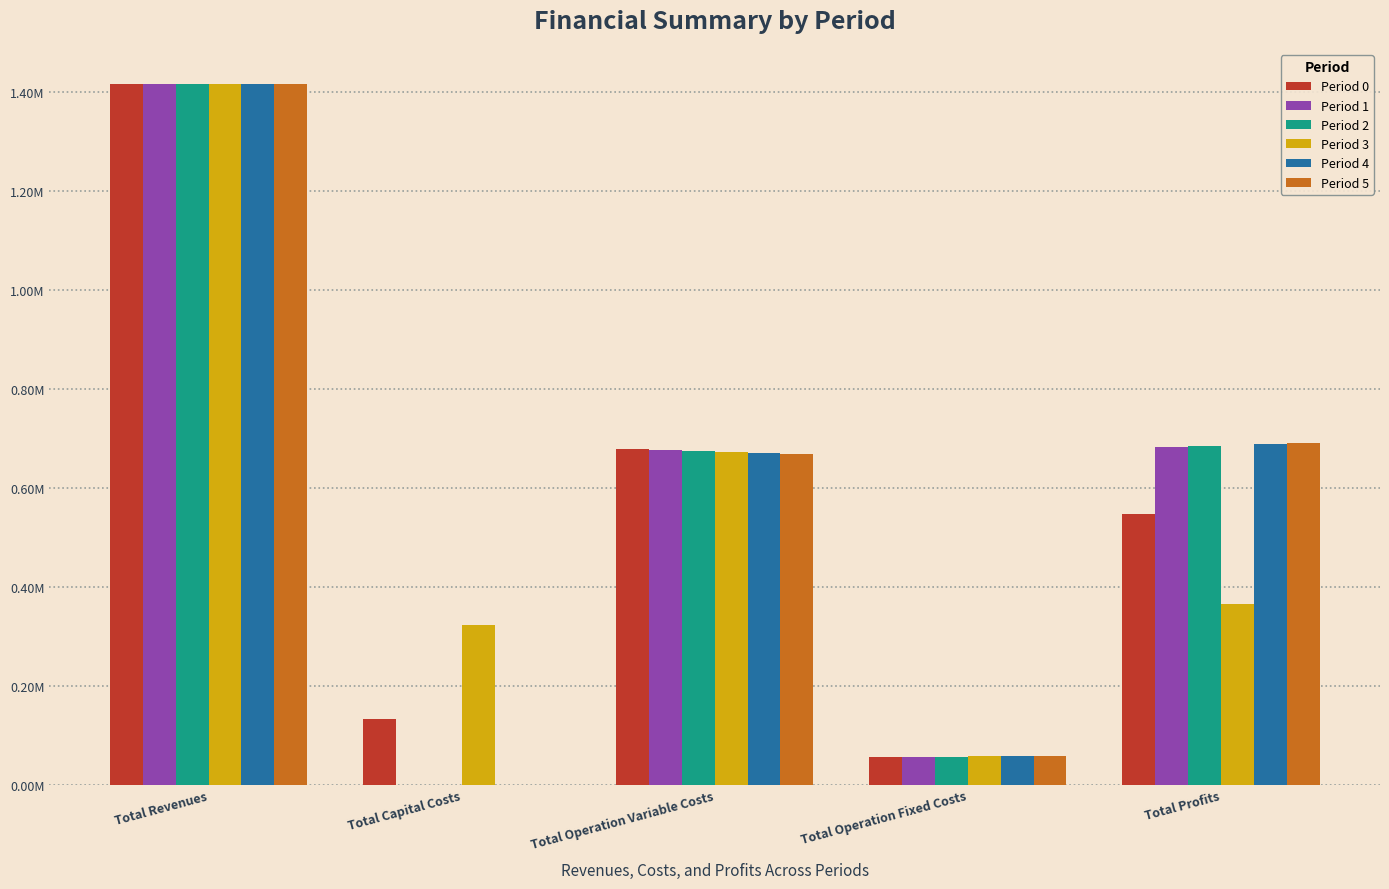

Are the bars grouped side by side (vs. stacked)?

Yes